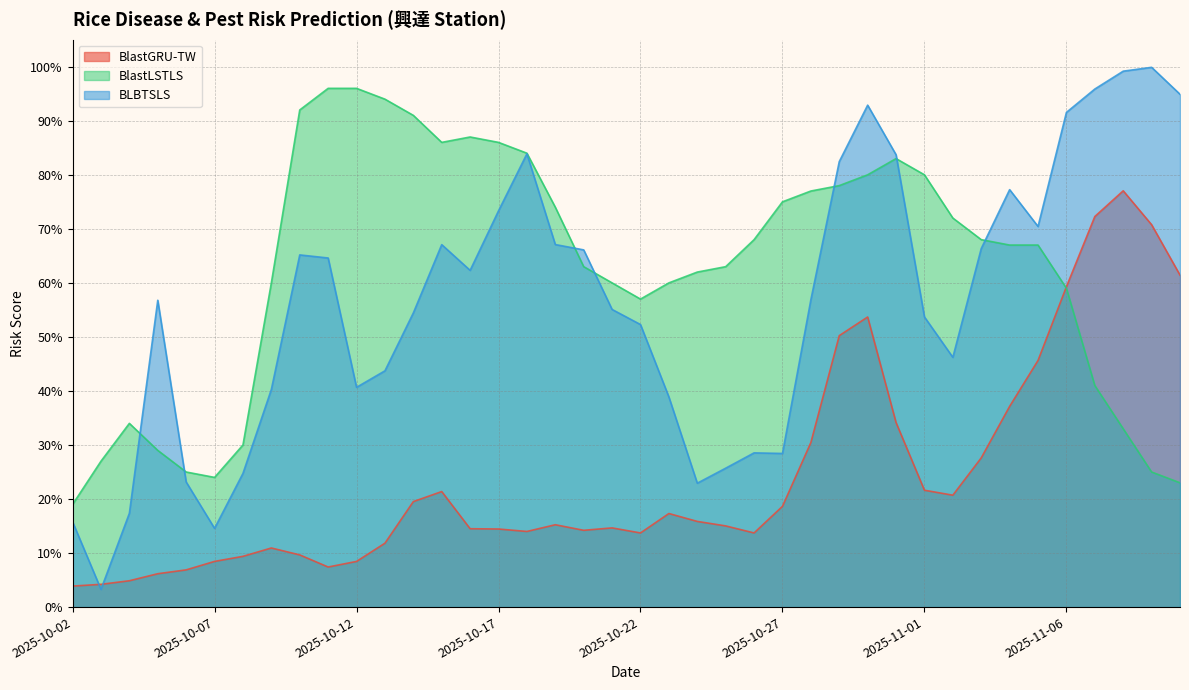

At which category is the sum across all series the highest?

2025-10-30